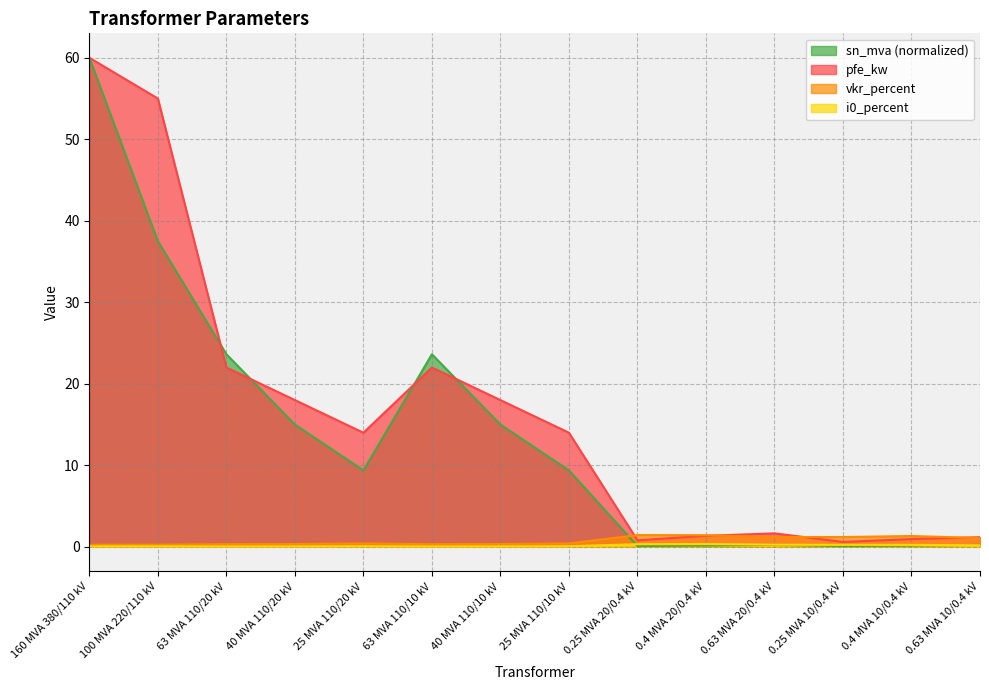

What is the label of the 10th point from the left?

0.4 MVA 20/0.4 kV